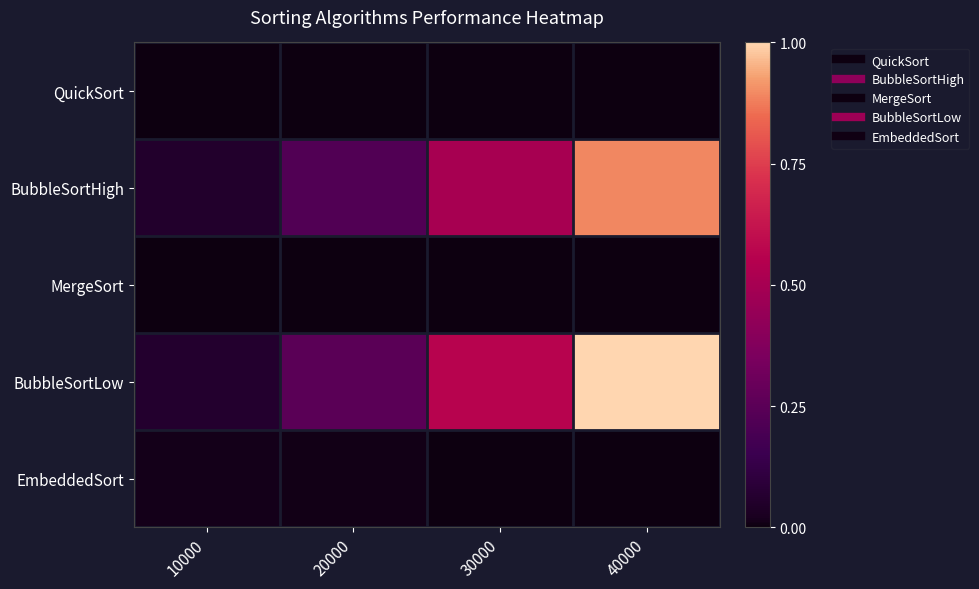

Which series changed the most between 10000 and 40000?

BubbleSortLow